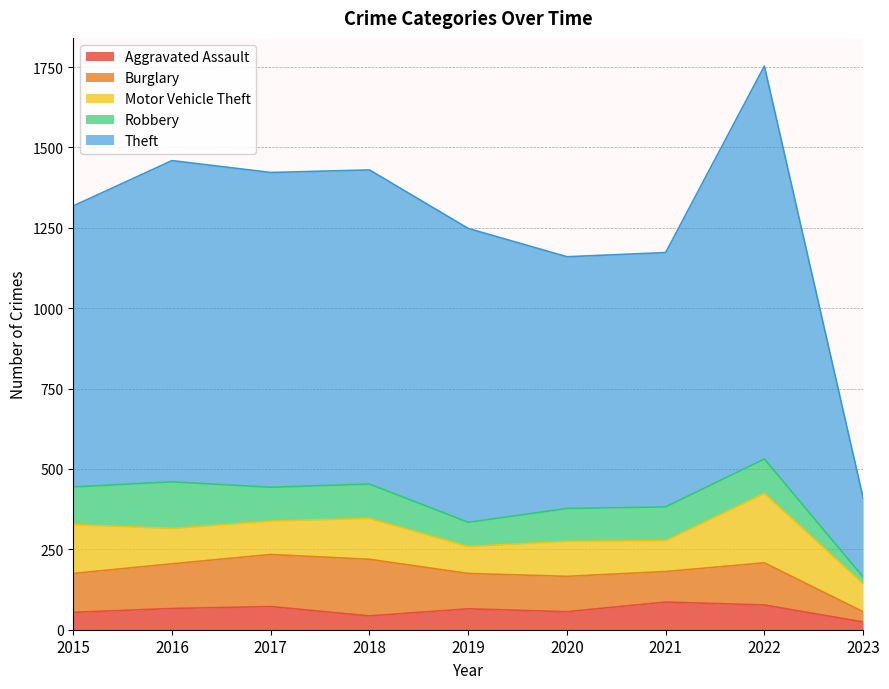

What is the value of the Robbery point at the 5th from the left?

75